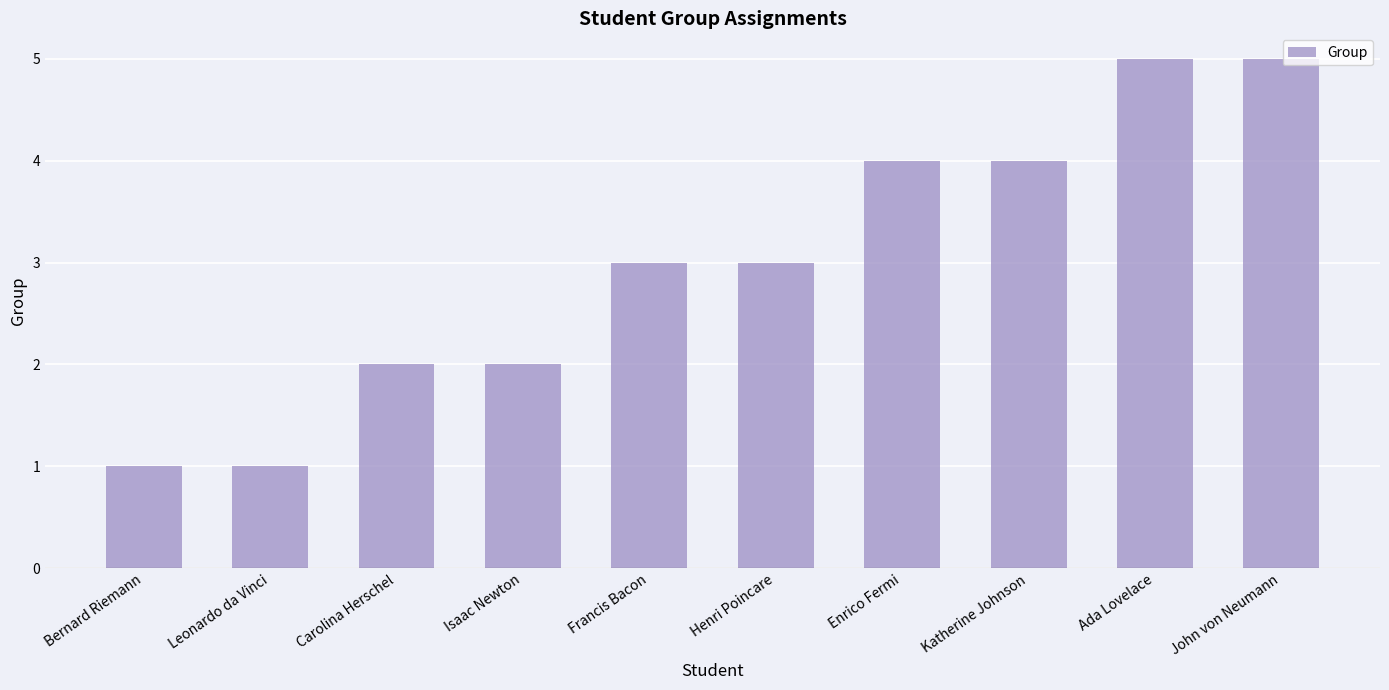

What is the sum of all values?

30